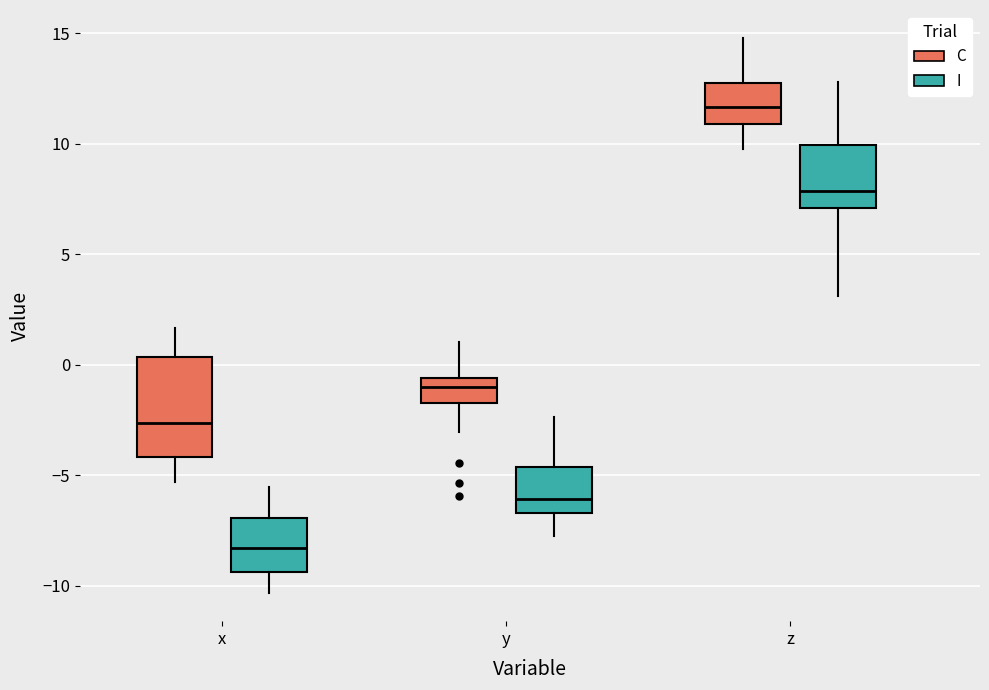

Reading left to right, read every box against the y-axis: the position of its median line, the range the box covers, and the ends of its whiskers. The values are not printed on the chart, so give them approximately, as read against the axis.

x (C): median -2.5, box -4.0 to 0.5, whiskers -5.5 to 1.5
x (I): median -8.5, box -9.5 to -7.0, whiskers -10.5 to -5.5
y (C): median -1.0, box -2.0 to -0.5, whiskers -3.0 to 1.0
y (I): median -6.0, box -6.5 to -4.5, whiskers -8.0 to -2.5
z (C): median 11.5, box 11.0 to 12.5, whiskers 10.0 to 15.0
z (I): median 8.0, box 7.0 to 10.0, whiskers 3.0 to 13.0